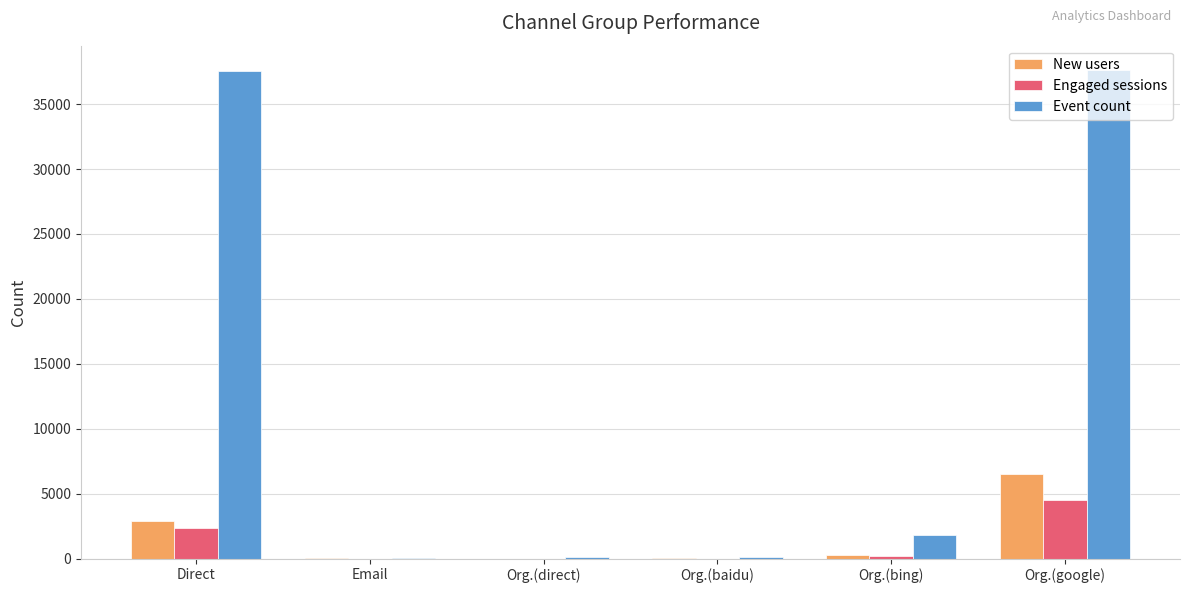

Which series has the largest range (max minus min)?

Event count